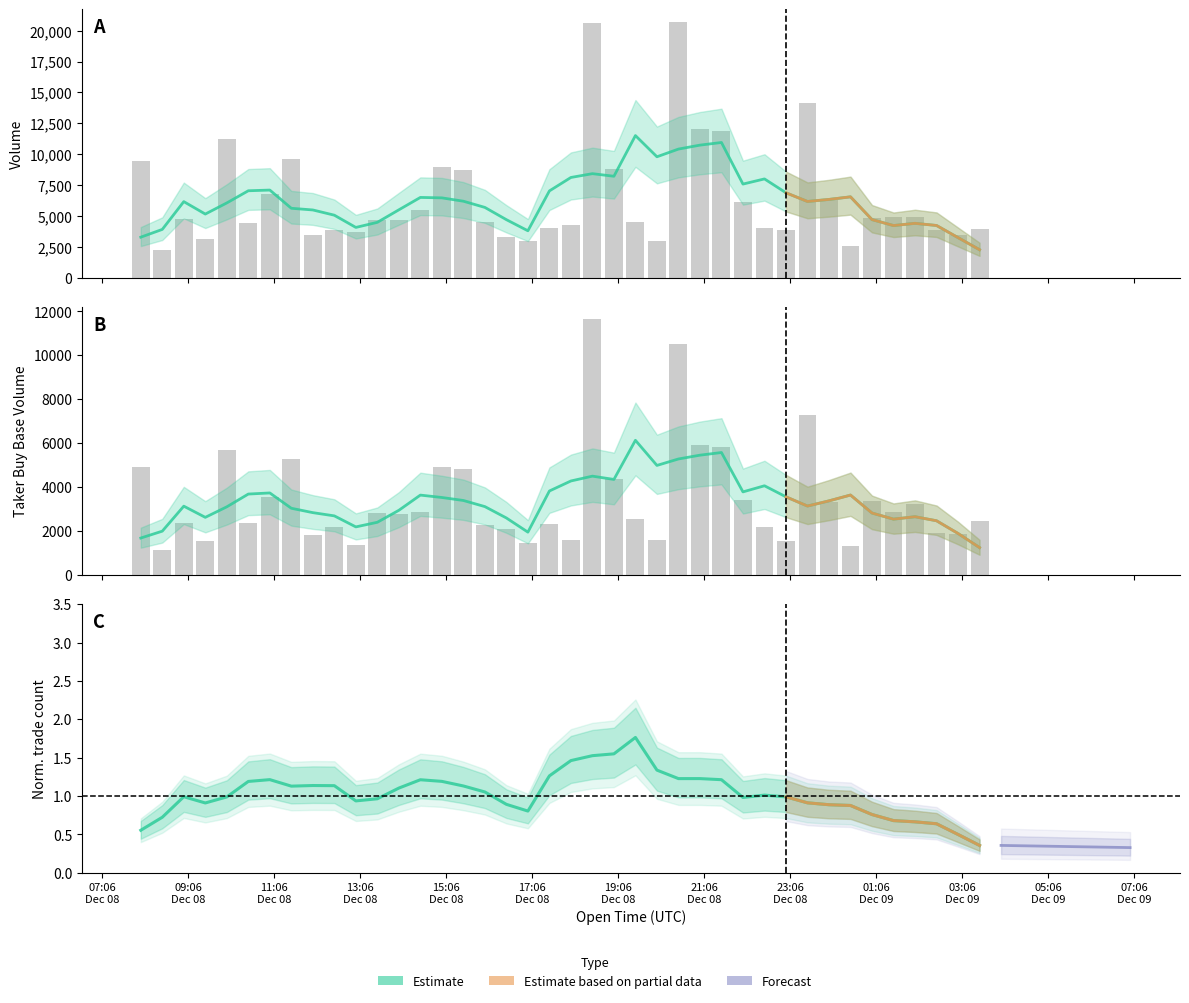

What is the total value across all series at 17:06 Dec 08?

4451.6